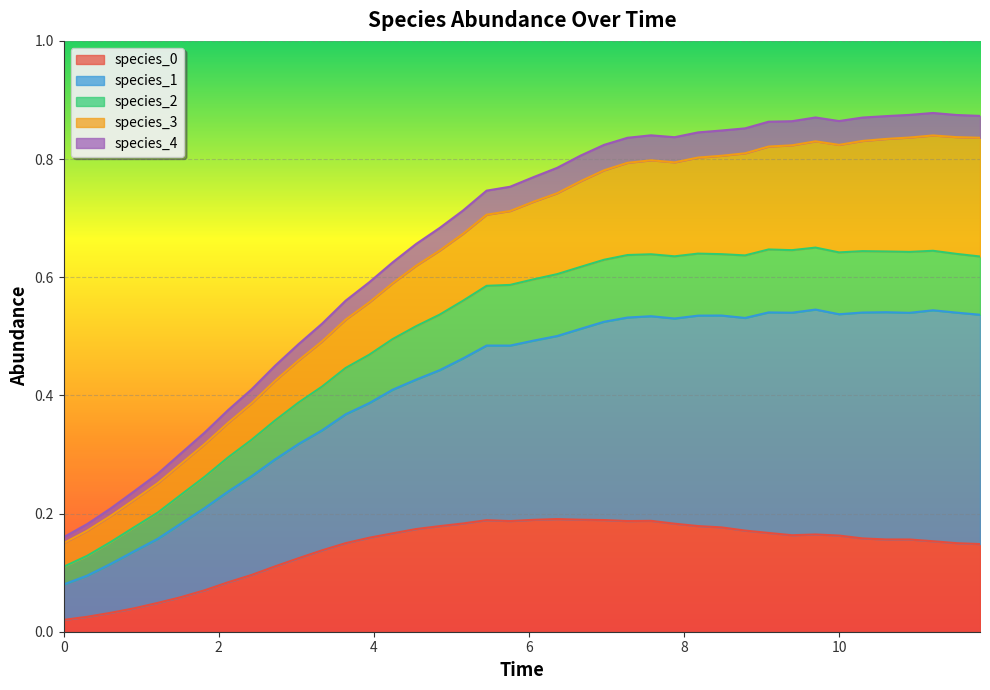

Does the chart display data point markers on the line(s)?

No